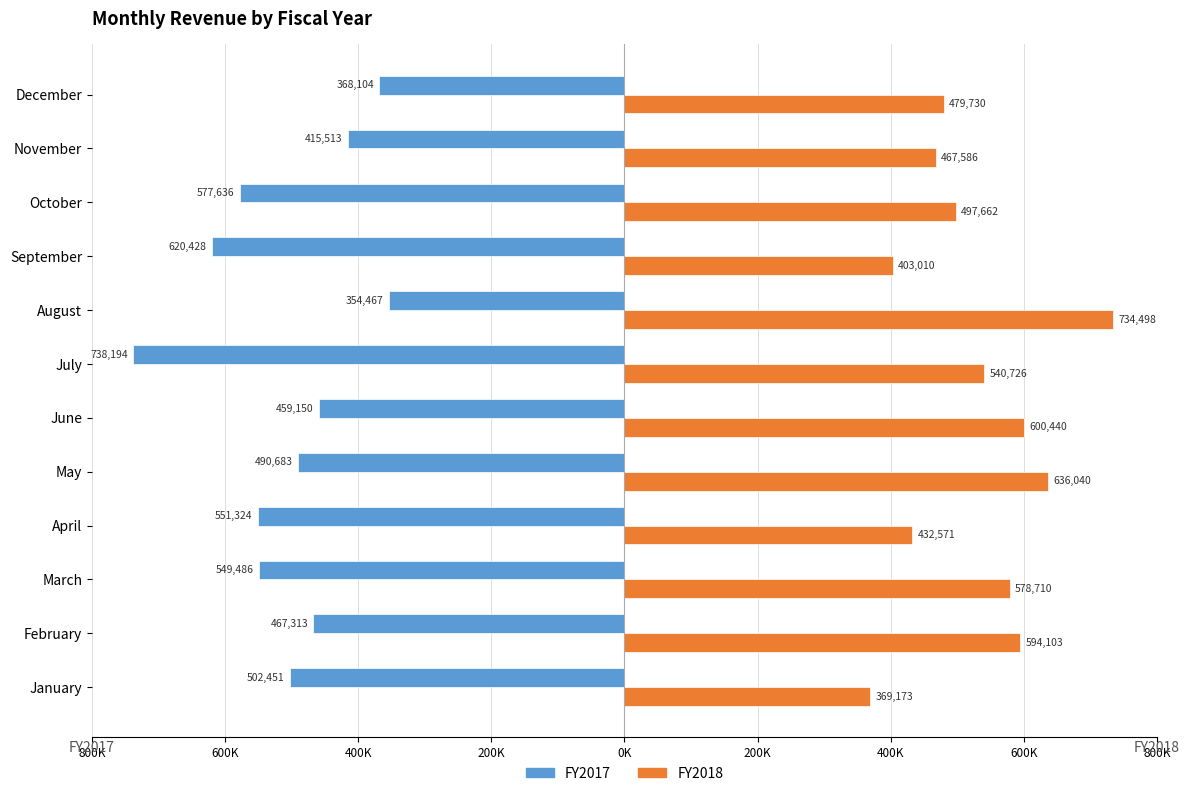

What are all the series names shown in the legend?

FY2017, FY2018